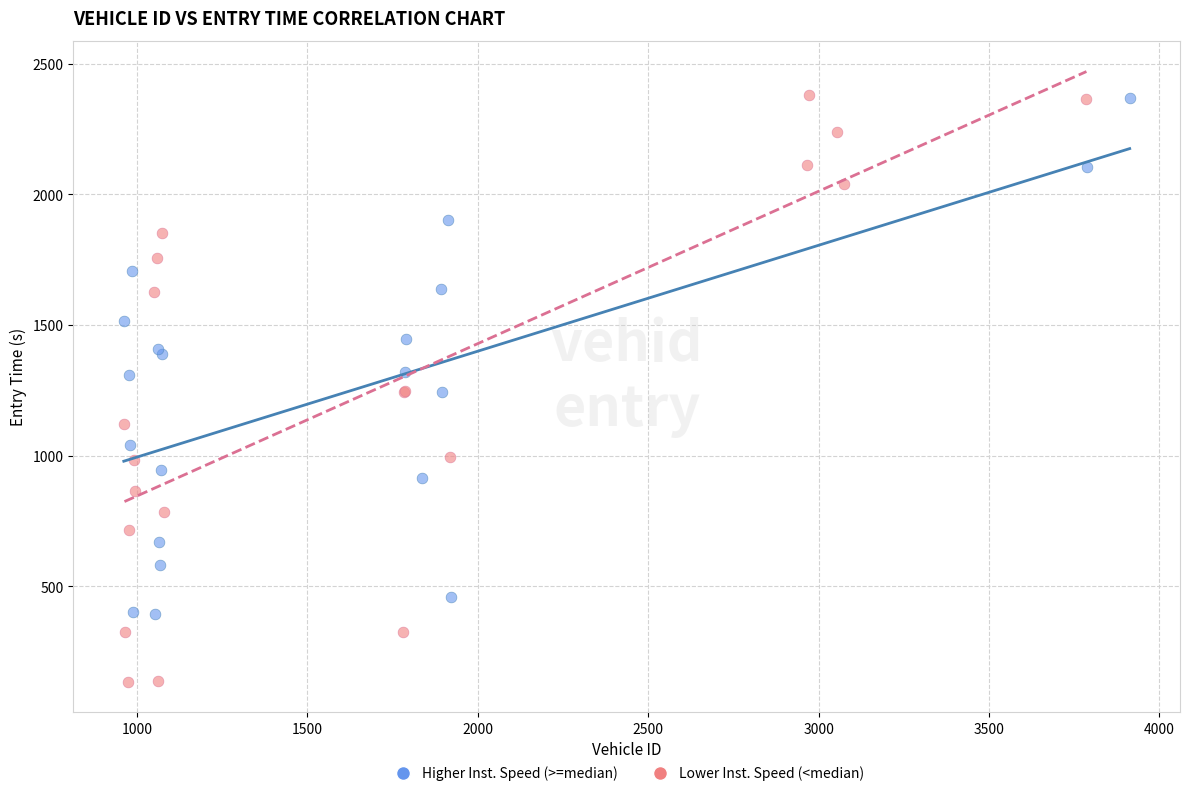

Which series contains the lowest Y value?

Lower Inst. Speed (<median)